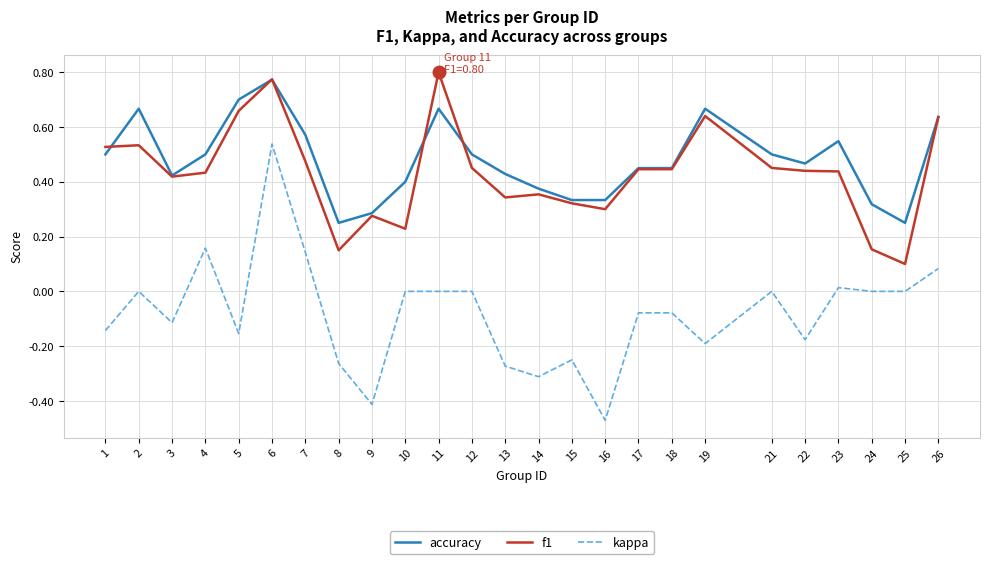

Is the value of f1 at 15 greater than the value of kappa at 12?

Yes